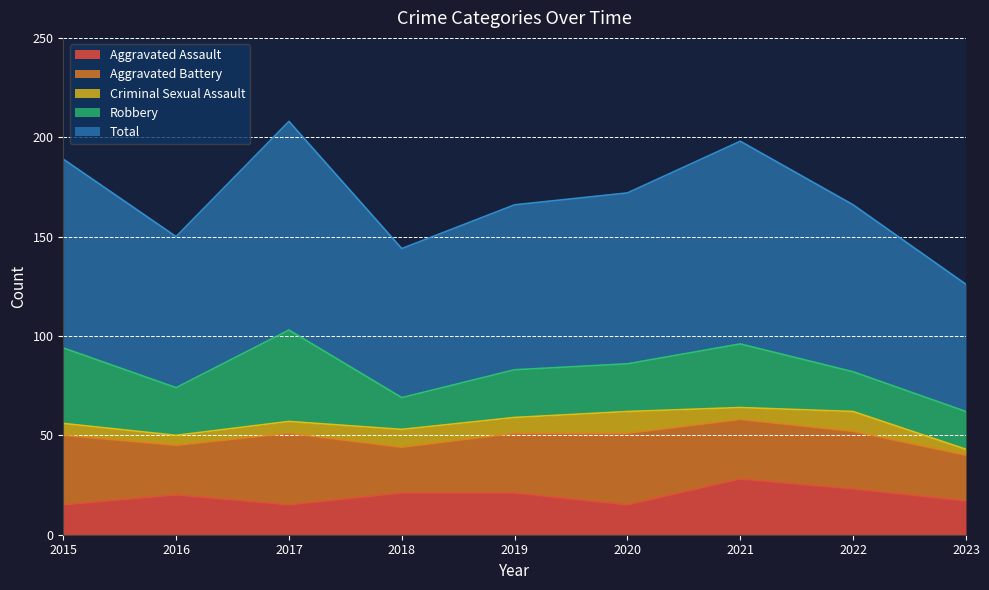

Which category has the highest value in the Aggravated Assault series?

2021